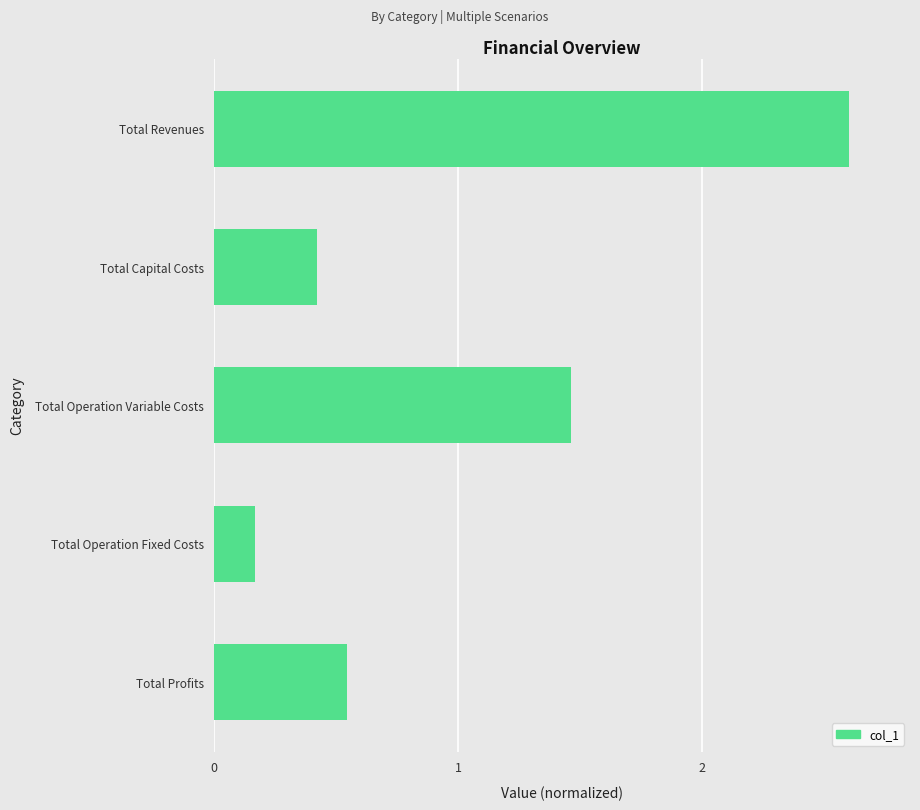

Is it true that the value at Total Revenues is 3.8?

False